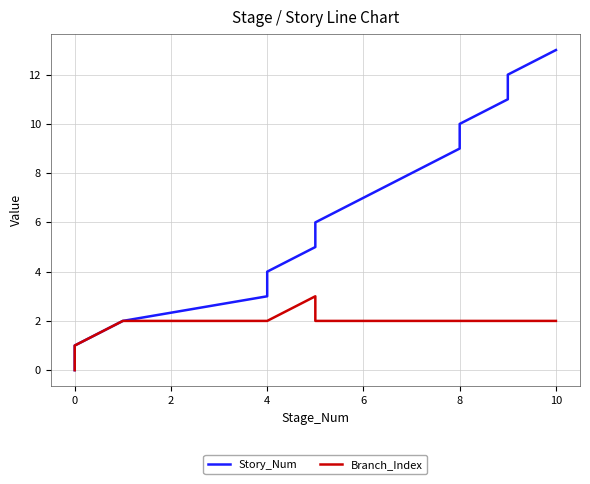

Is this an area chart (filled region under the line)?

No